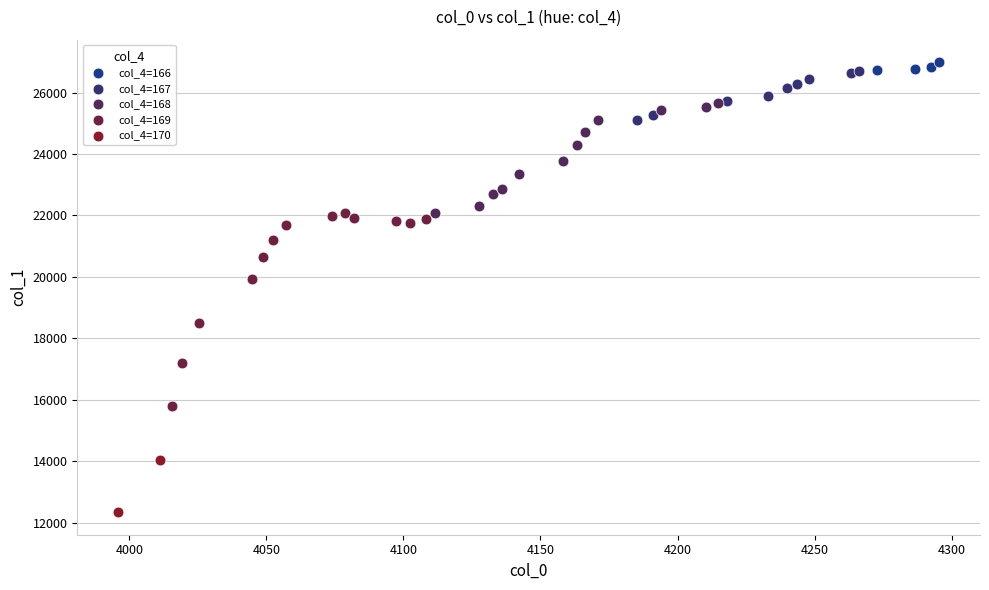

What are all the series names shown in the legend?

col_4=166, col_4=167, col_4=168, col_4=169, col_4=170